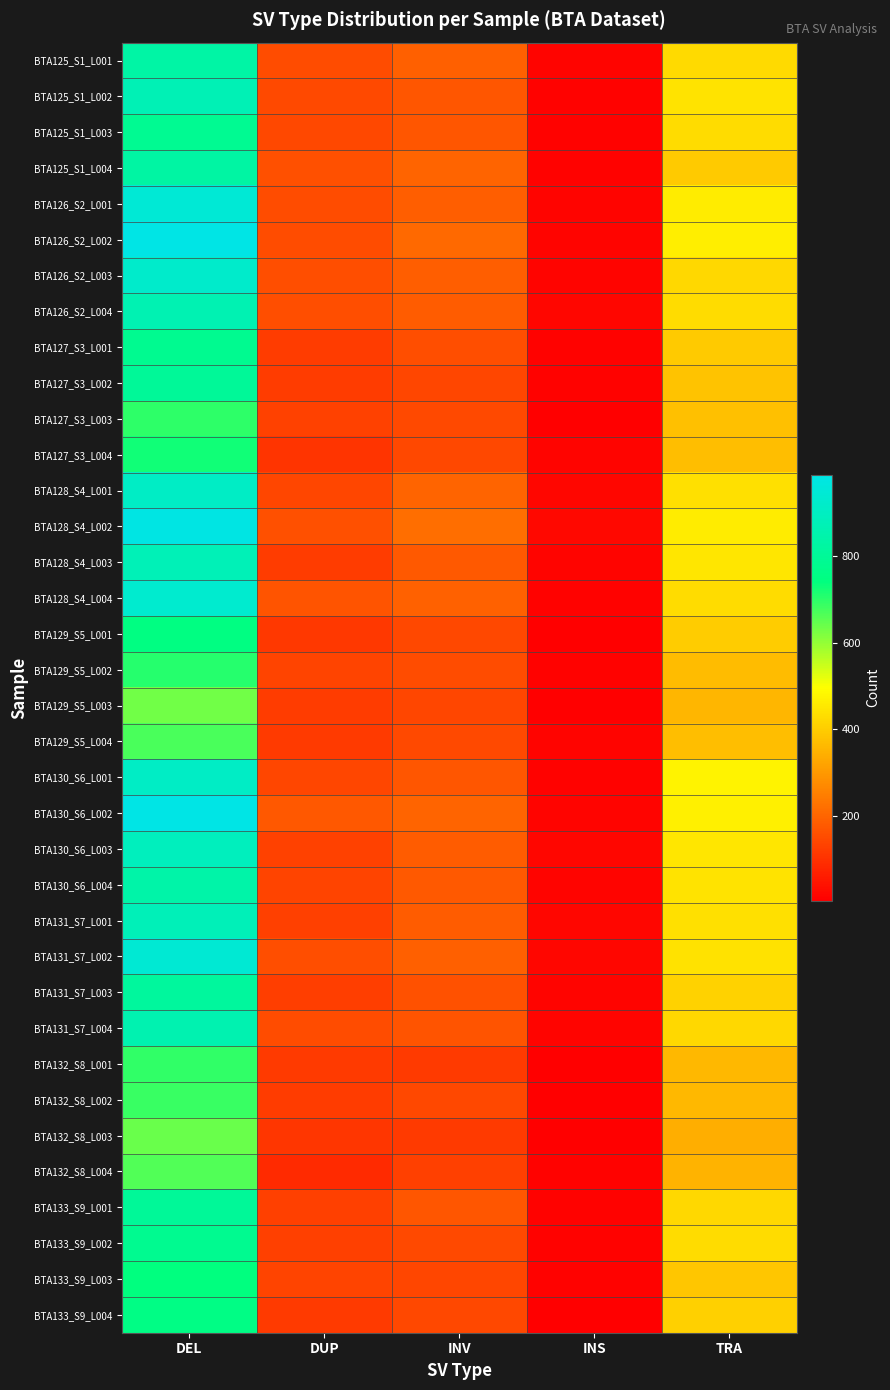

What is the spread (max minus min) of values at INS?

18